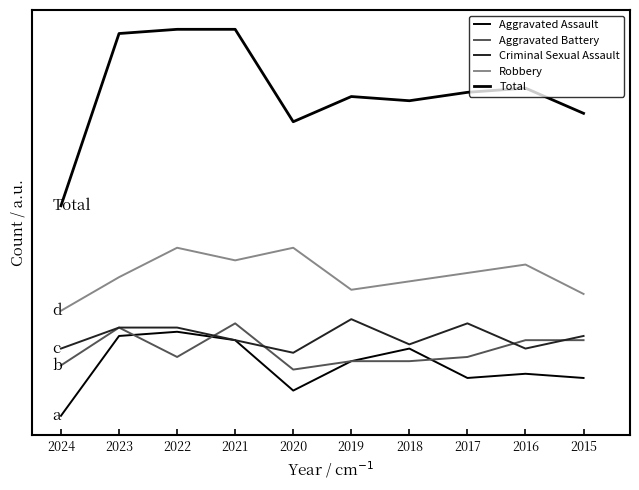

Which label corresponds to the largest value in the chart?

2021